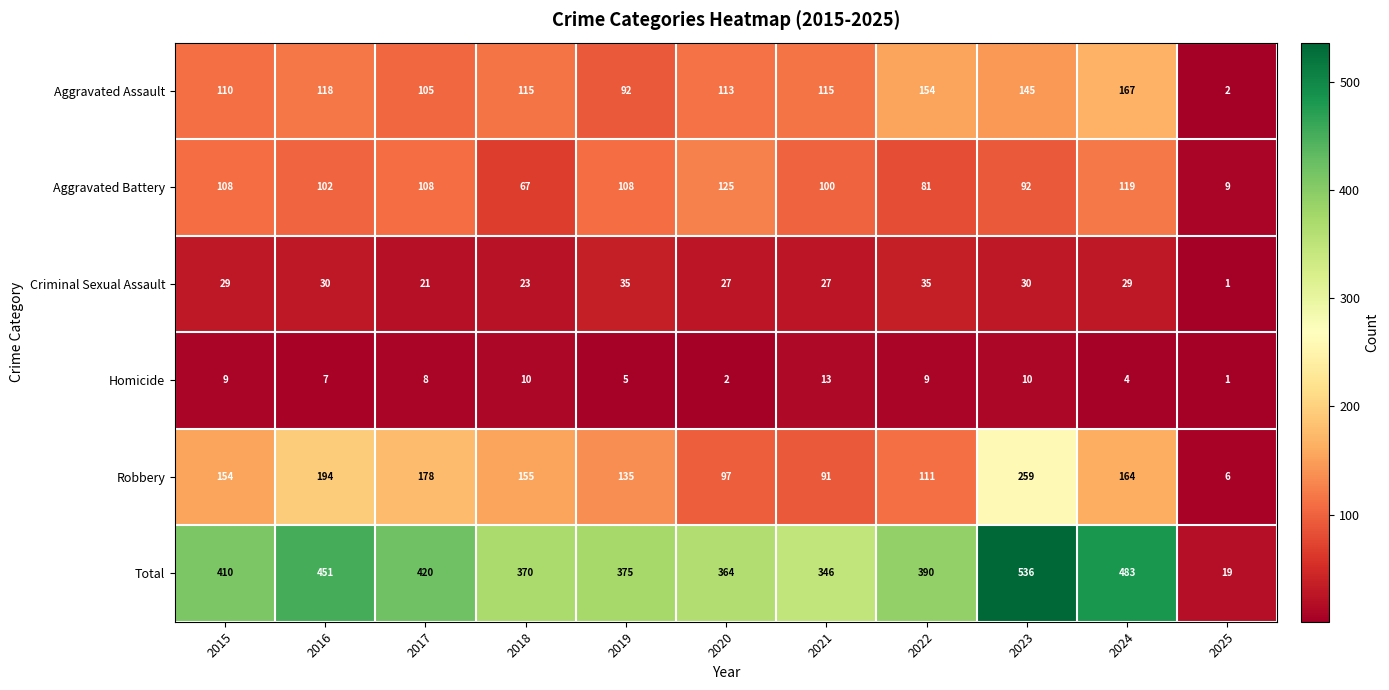

What is the difference between the highest and lowest values at 2015?

401